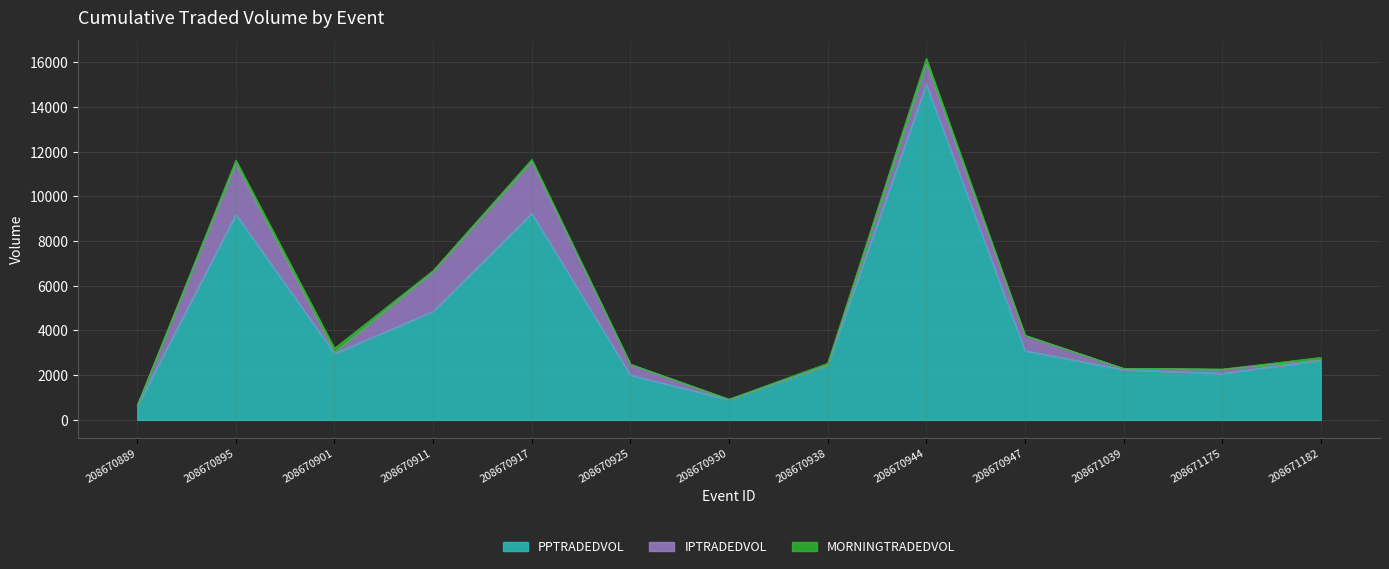

What is the difference between the maximum and minimum values in the IPTRADEDVOL series?

2318.5